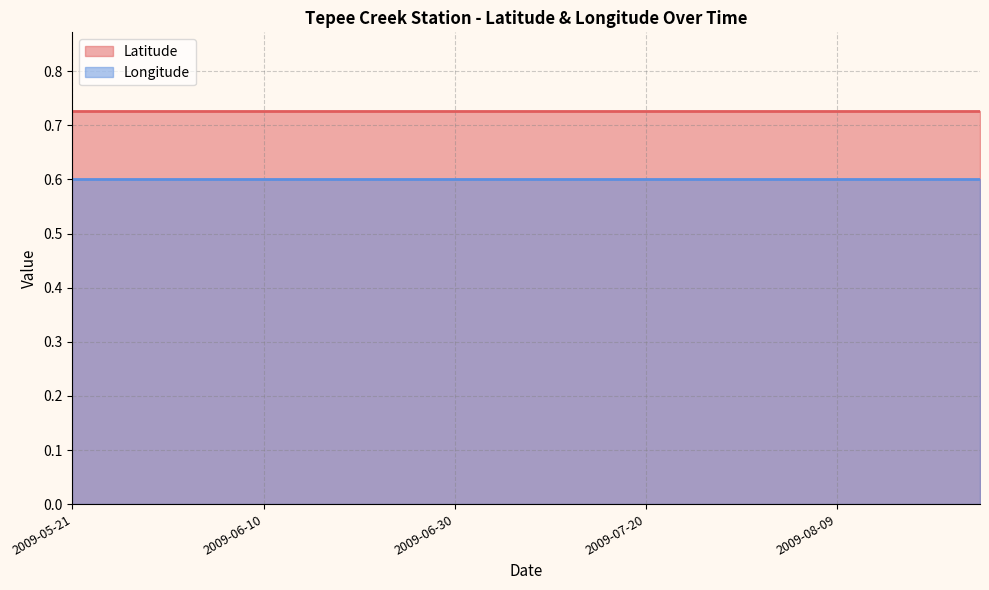

At how many categories does at least one series exceed 0?

20